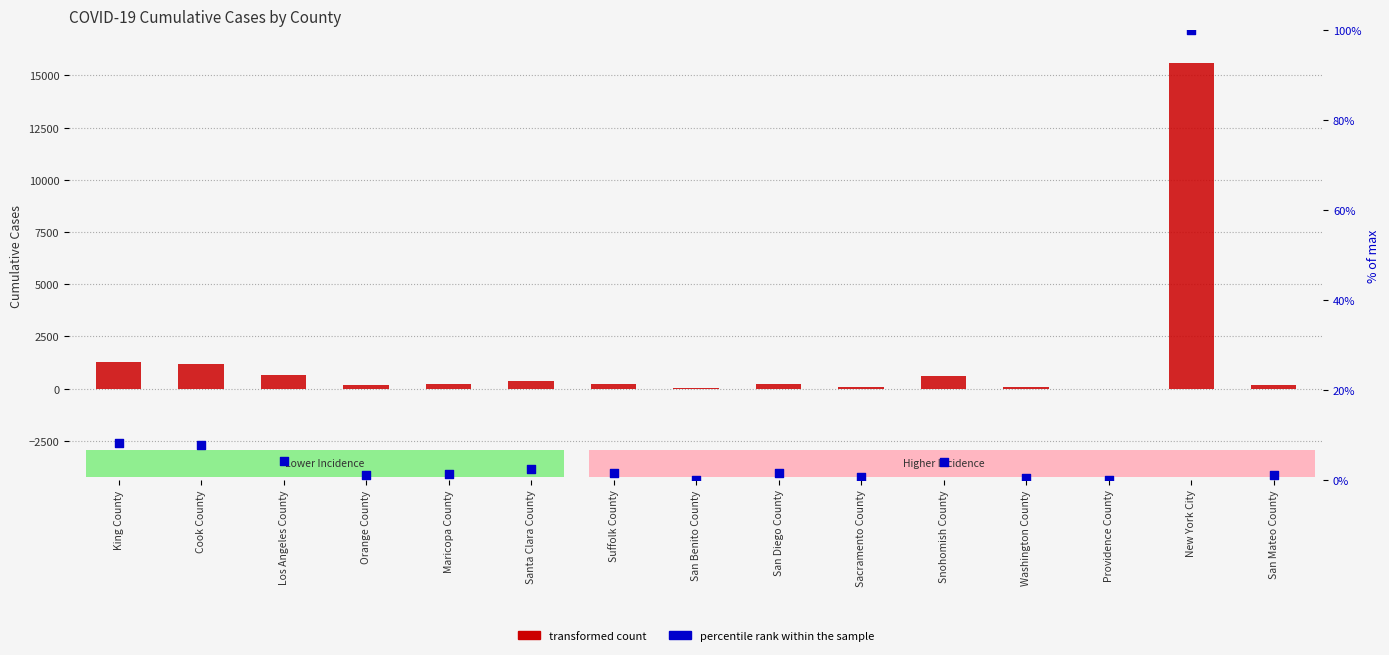

What is the total value across all series at Maricopa County?

200.3